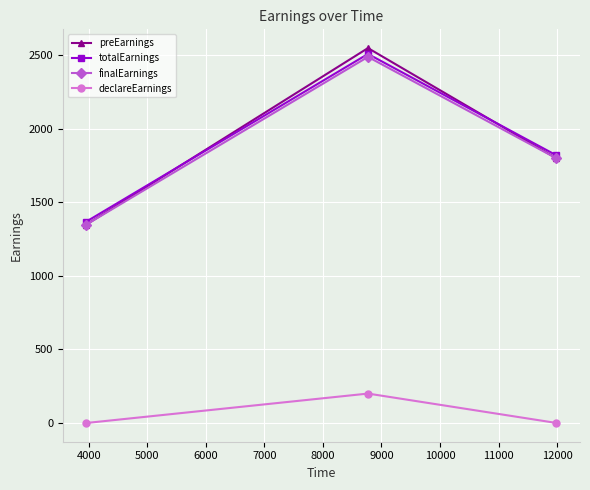

At how many categories does at least one series exceed 761?

3